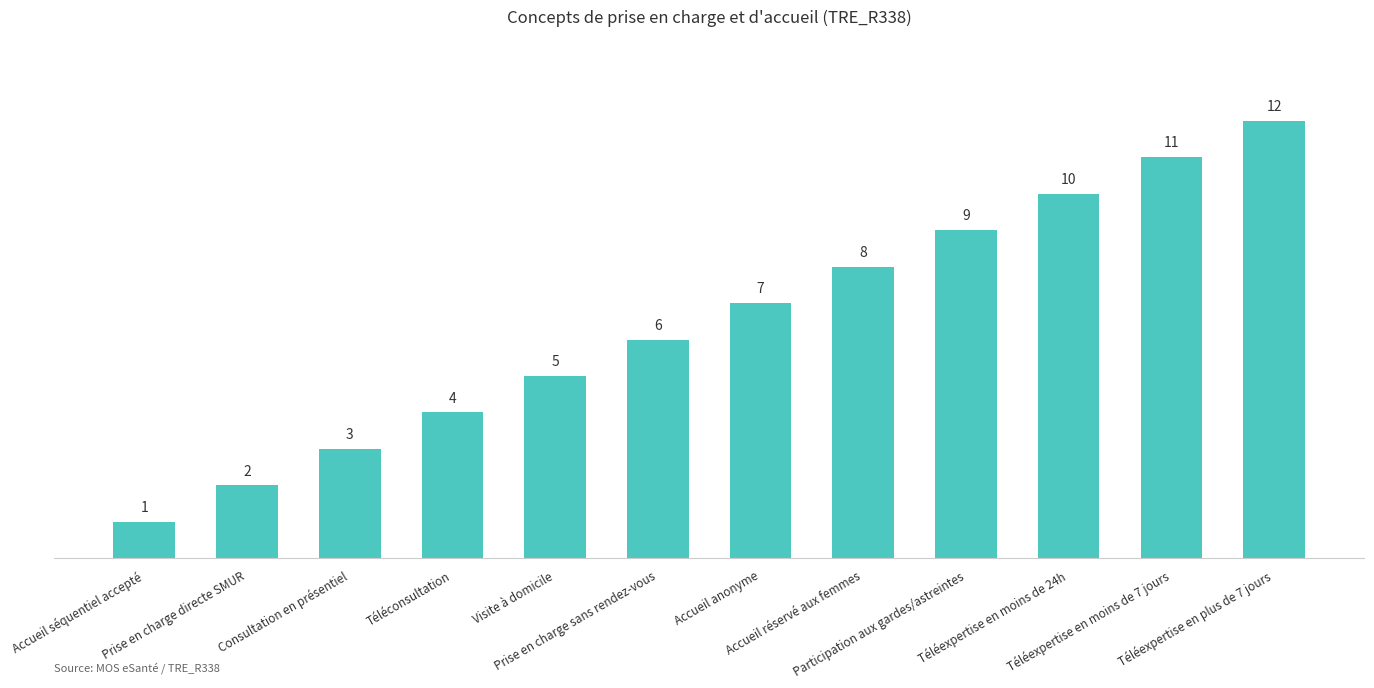

How many values are below 7?

6